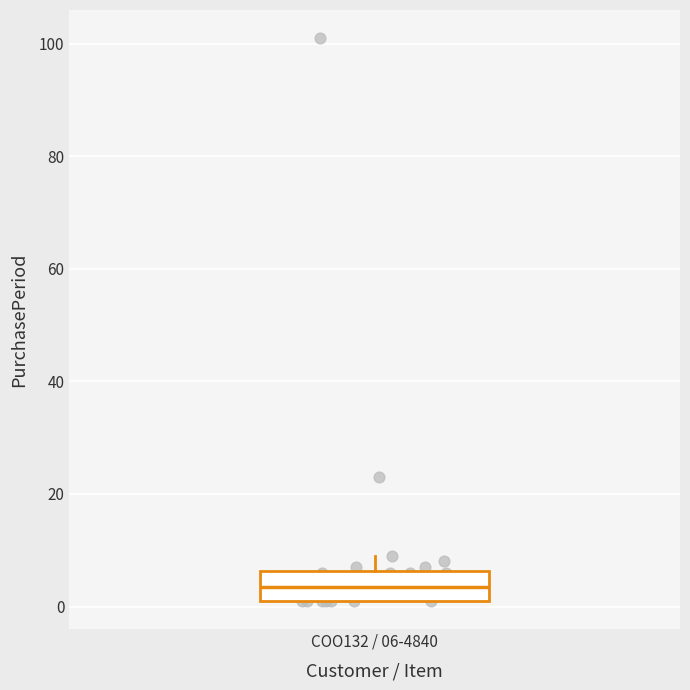

Read this box plot against the y-axis: the position of the median line, the range covered by the box, and the ends of both whiskers. The values are not printed on the chart, so give them approximately, as read against the axis.

median 4, box 2 to 6, whiskers 2 to 10